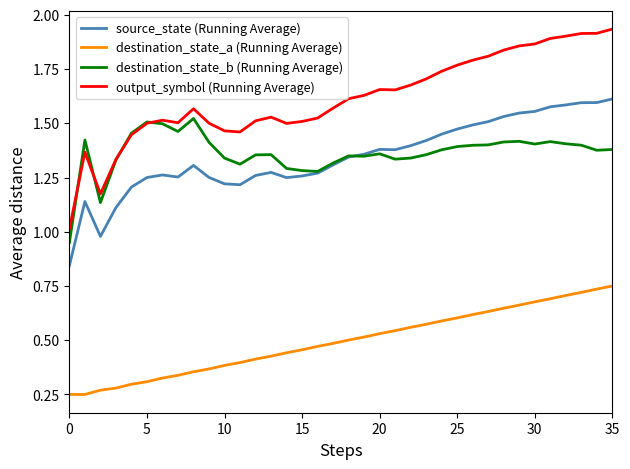

True or false: destination_state_b (Running Average) and destination_state_a (Running Average) cross at least once.

False